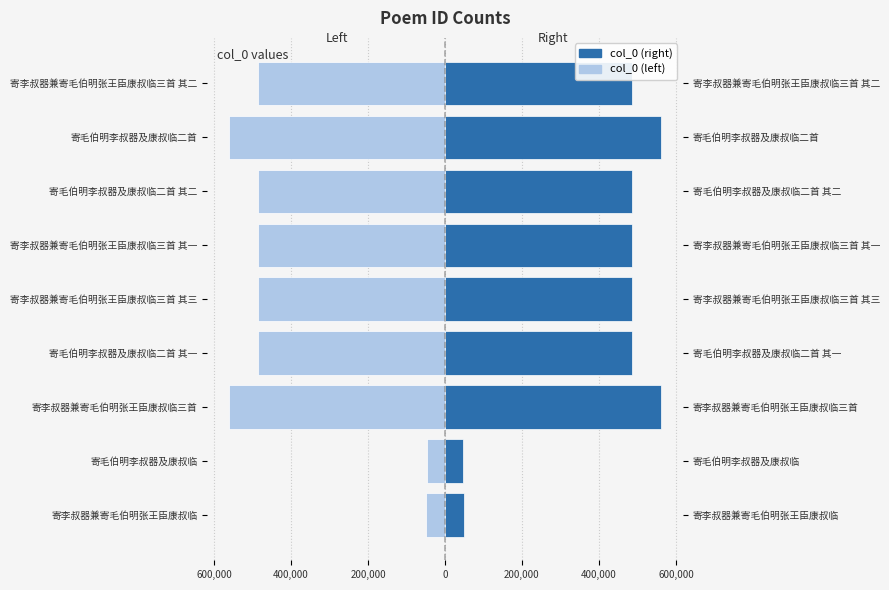

What is the value of the Right Half bar at the 6th from the left?

485866.0